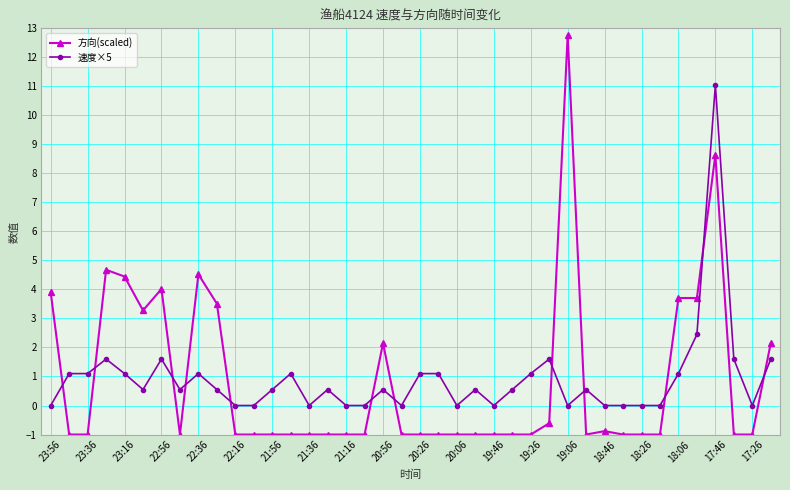

Which series has the widest spread of values?

方向(scaled)